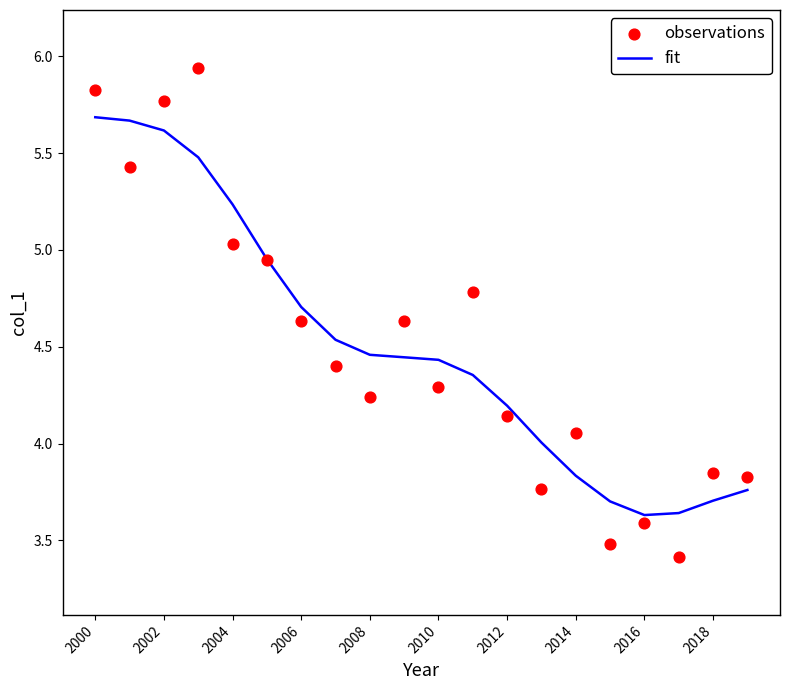

Is it true that fit equals 2.3 at 2008?

False